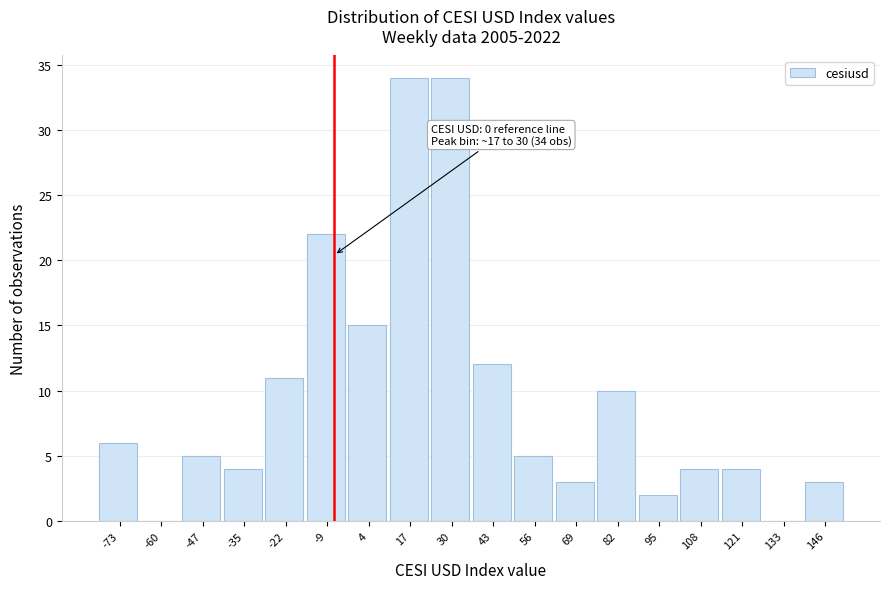

Reading left to right, what are all the values shown in this chart?

-73=6	-60=0	-47=5	-35=4	-22=11	-9=22	4=15	17=34	30=34	43=12	56=5	69=3	82=10	95=2	108=4	121=4	133=0	146=3